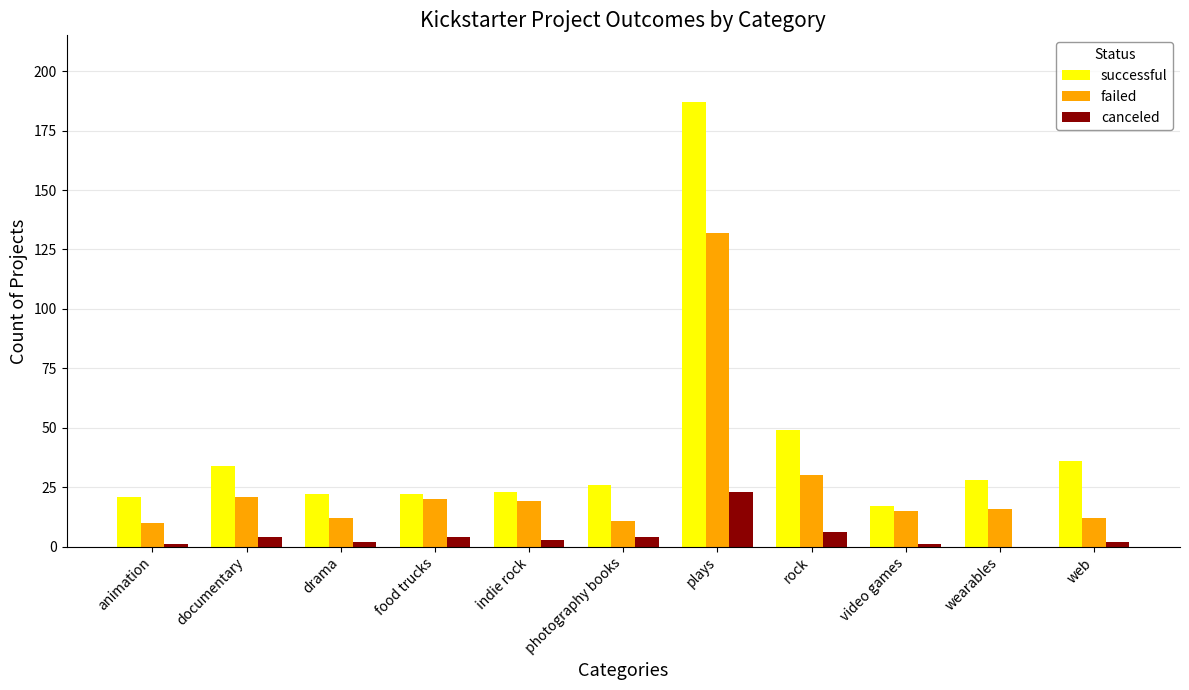

What is the difference between the successful values at photography books and animation?

5